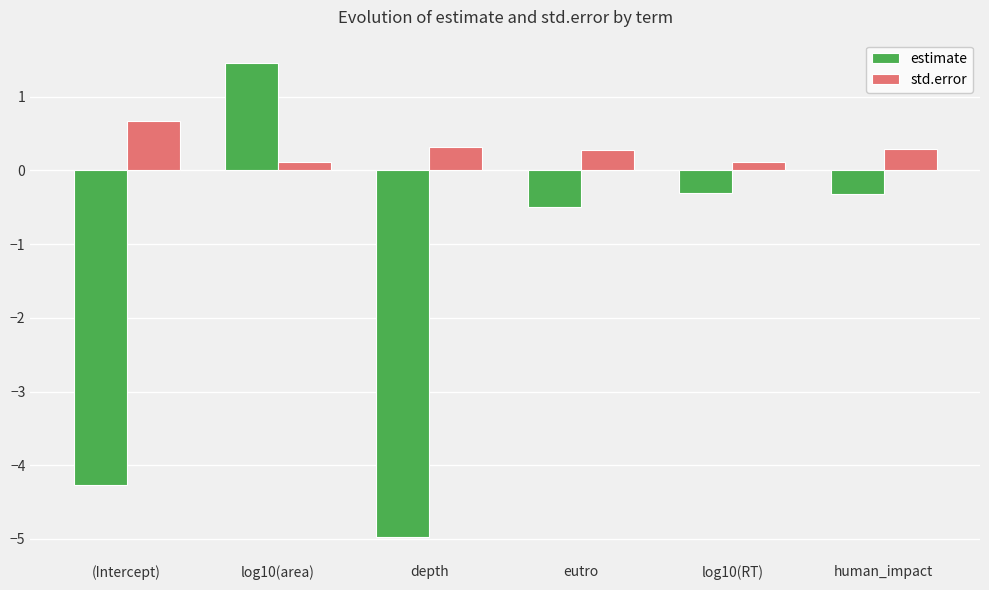

What is the sum of the estimate values at eutro and depth?

-5.5